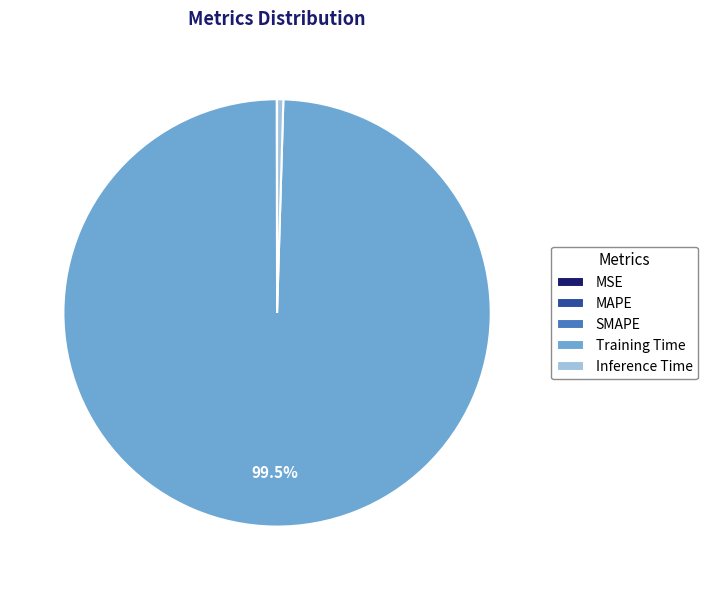

The Training Time slice represents 89% of the pie. True or false?

False